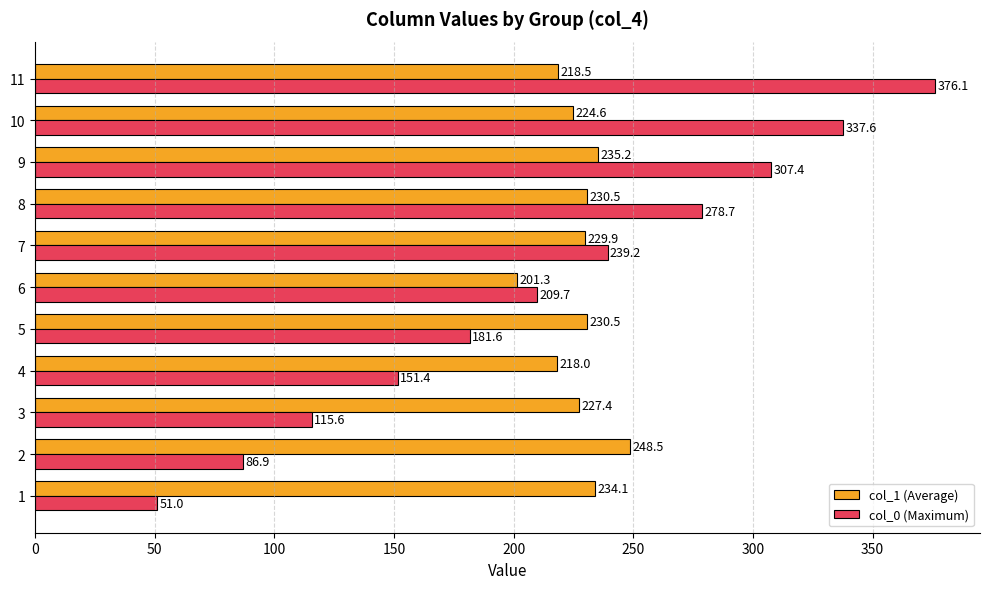

List the series in order of their peak value, lowest first.

col_1 (Average), col_0 (Maximum)